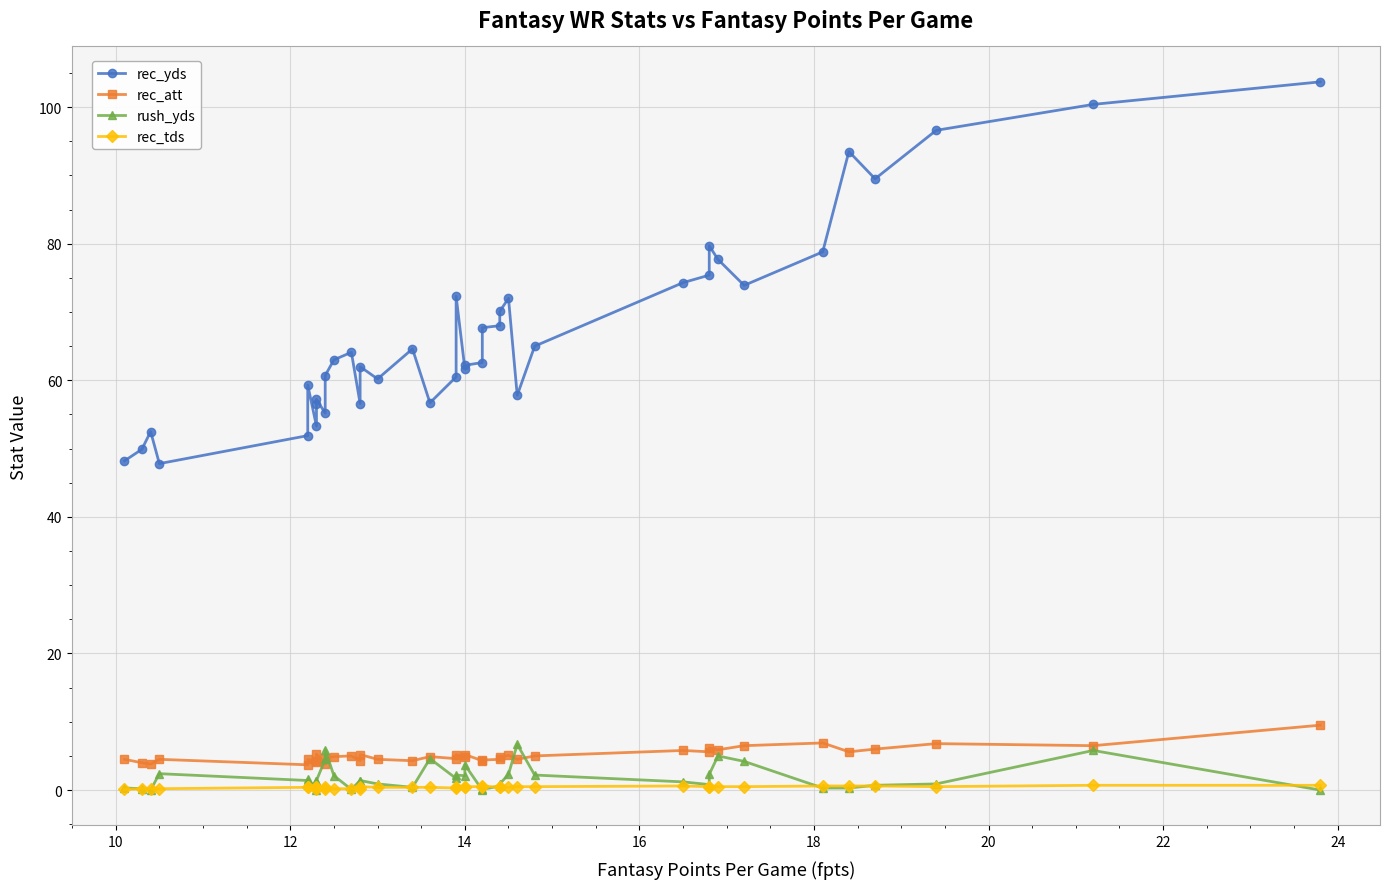

What are all the series names shown in the legend?

rec_yds, rec_att, rush_yds, rec_tds